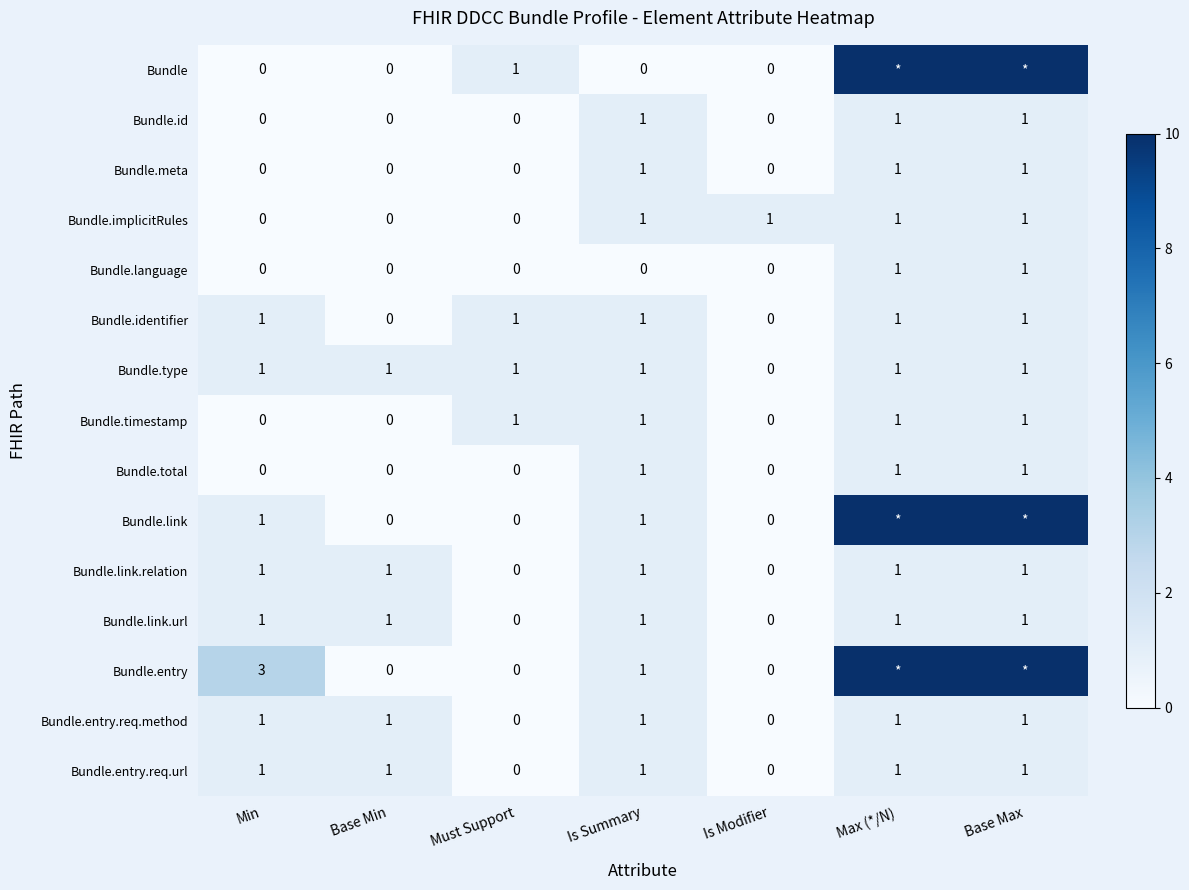

What is the difference between the Bundle.entry.req.url values at Is Modifier and Base Min?

1